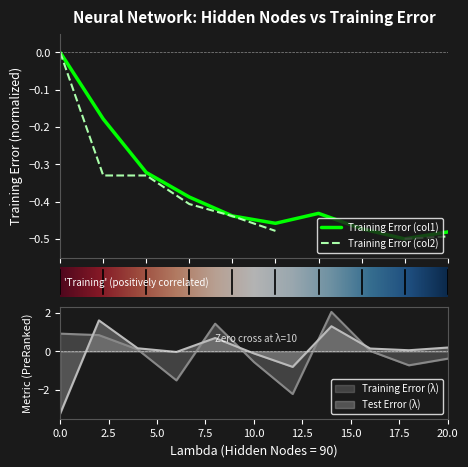

True or false: there are more than 2 points higher than both neighbors.

False